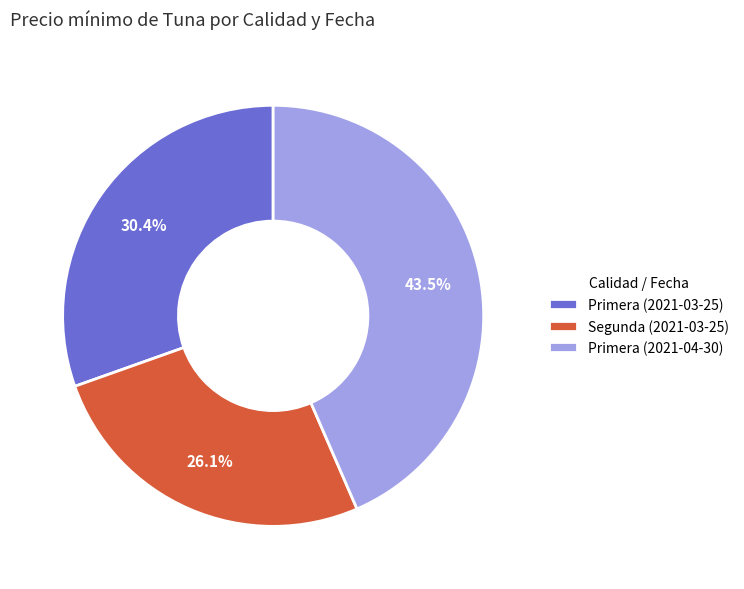

To the nearest percent, what is the difference between the Primera (2021-03-25) and Segunda (2021-03-25) slice percentages?

4%